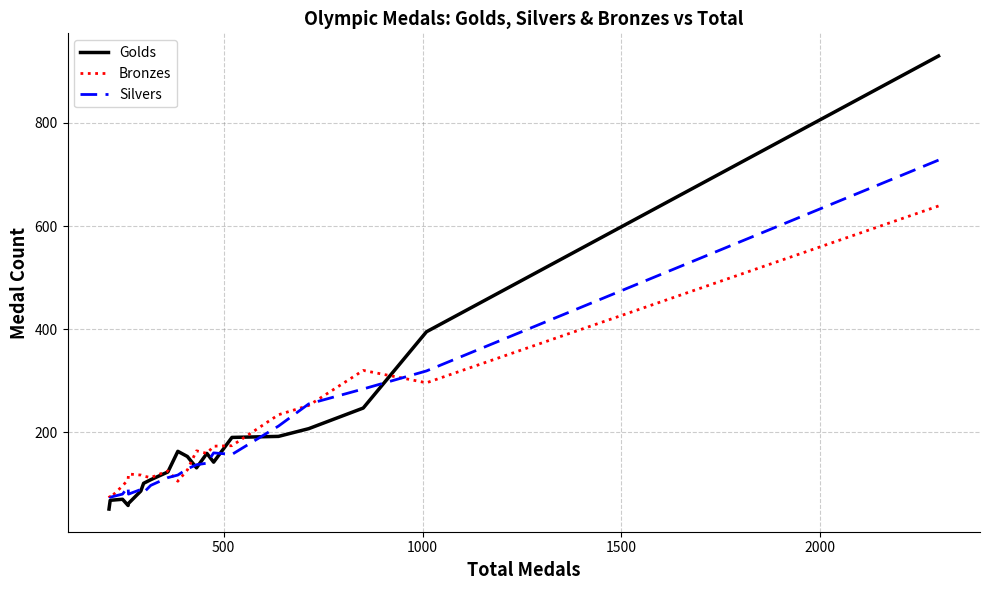

Does the chart have visible grid lines?

Yes